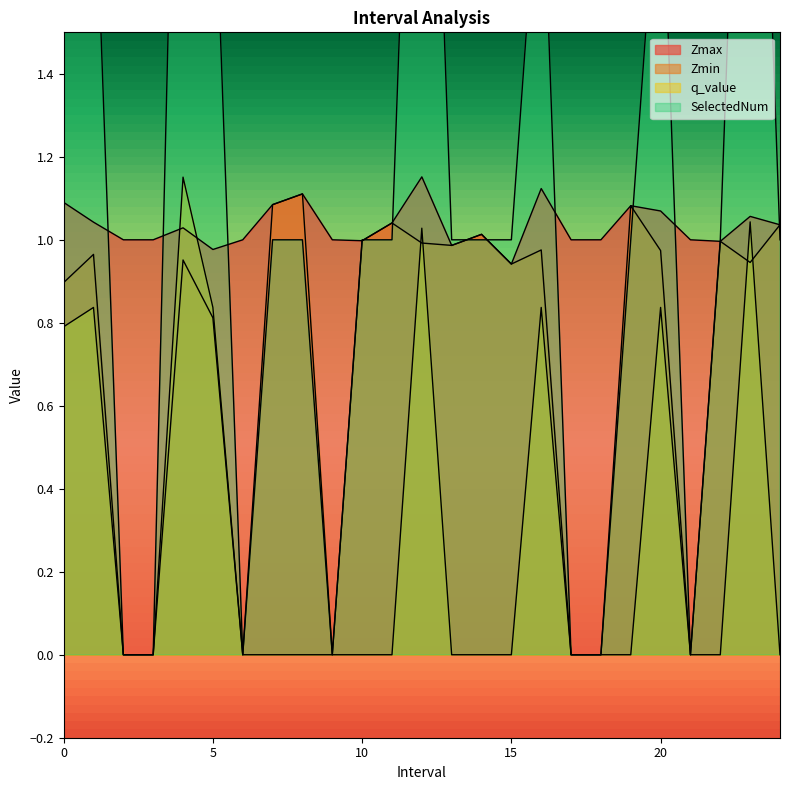

List the series in order of their overall mean, lowest first.

q_value, Zmin, Zmax, SelectedNum